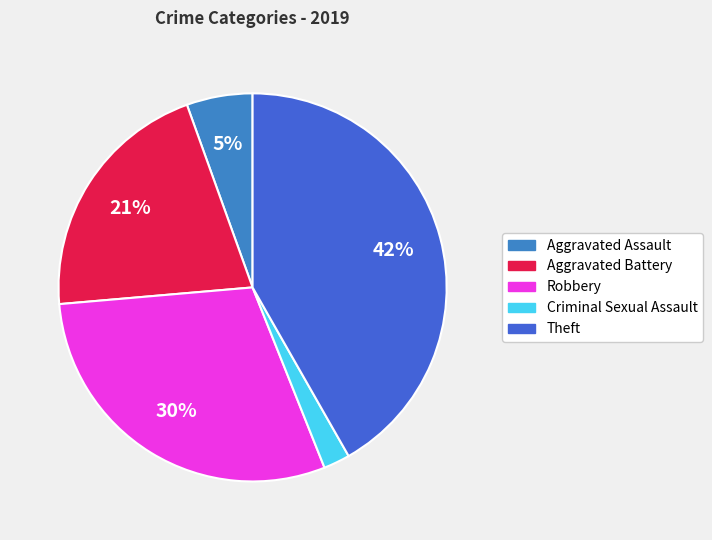

How many slices are in this pie chart?

5